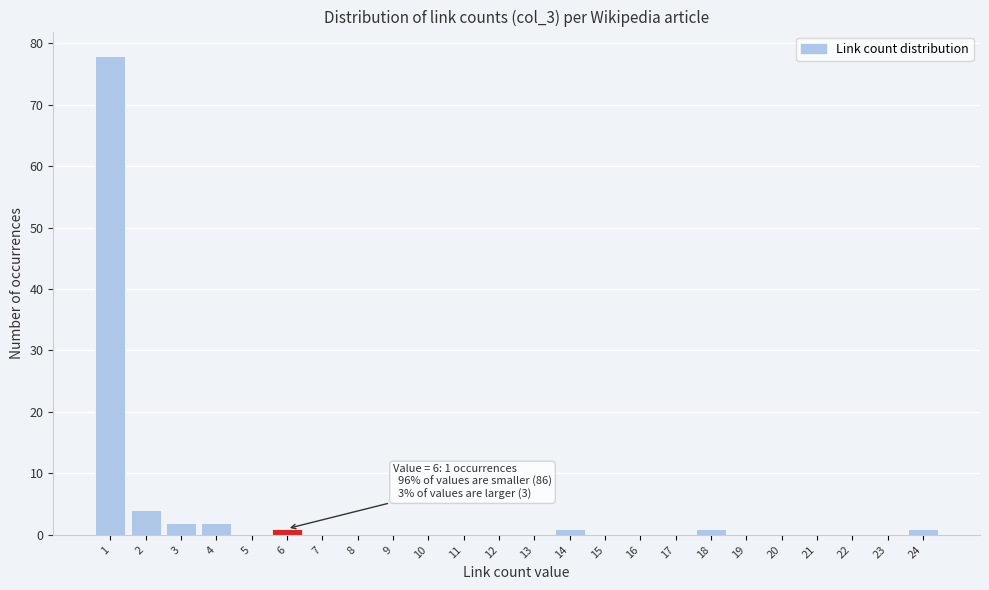

Reading left to right, what are all the values shown in this chart?

1=78	2=4	3=2	4=2	5=0	6=1	7=0	8=0	9=0	10=0	11=0	12=0	13=0	14=1	15=0	16=0	17=0	18=1	19=0	20=0	21=0	22=0	23=0	24=1